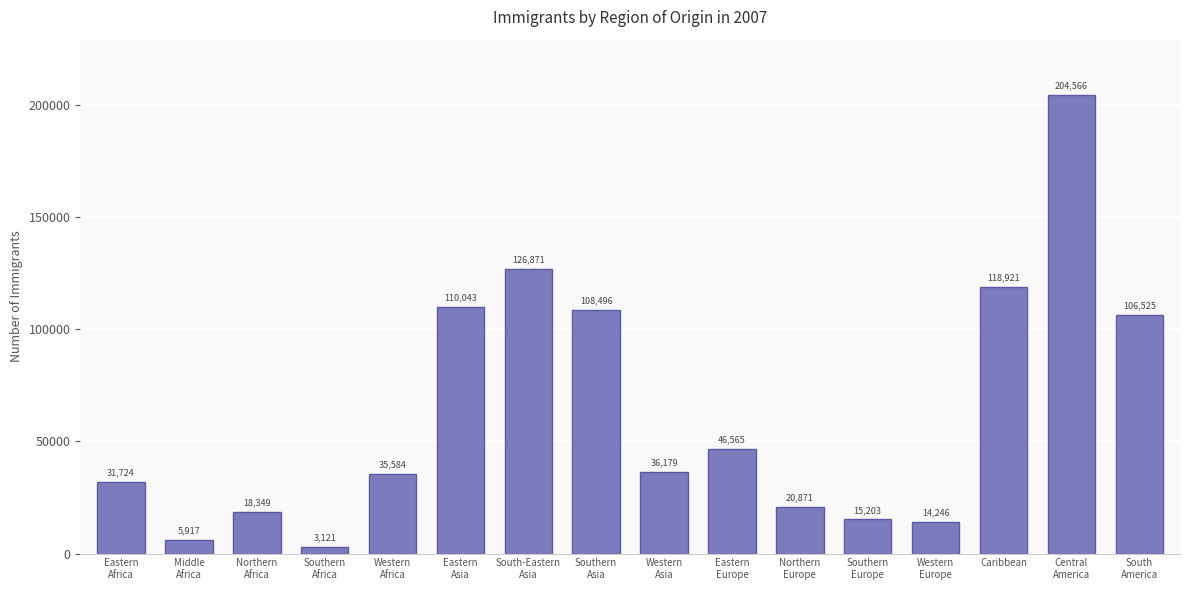

List the labels in order of value, smallest first.

Southern
Africa, Middle
Africa, Western
Europe, Southern
Europe, Northern
Africa, Northern
Europe, Eastern
Africa, Western
Africa, Western
Asia, Eastern
Europe, South
America, Southern
Asia, Eastern
Asia, Caribbean, South-Eastern
Asia, Central
America